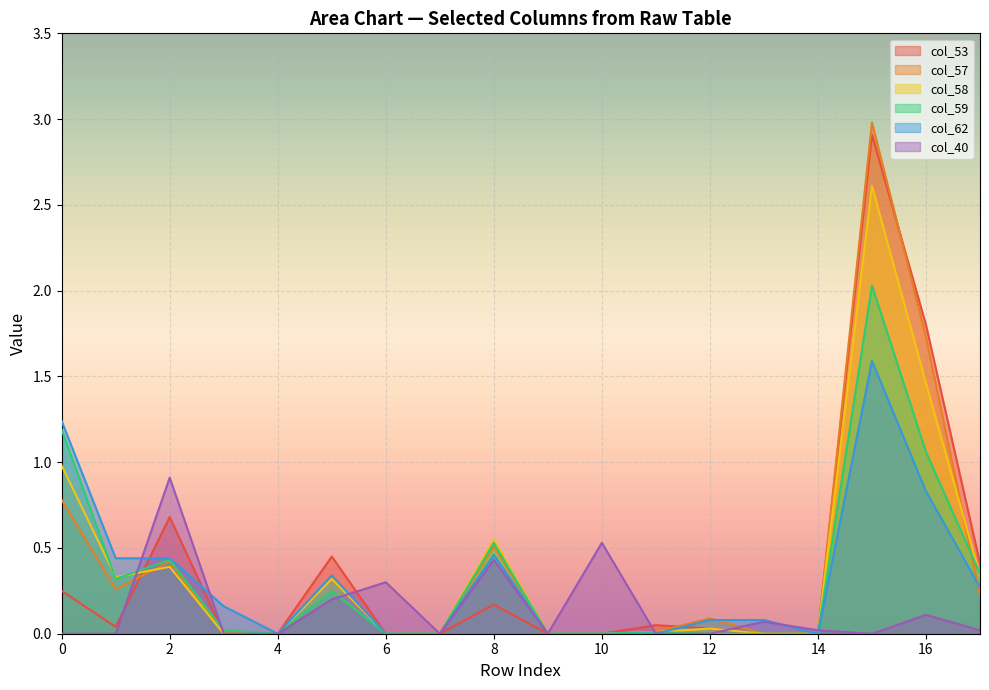

The value of col_40 at 6 is 0.3. True or false?

True